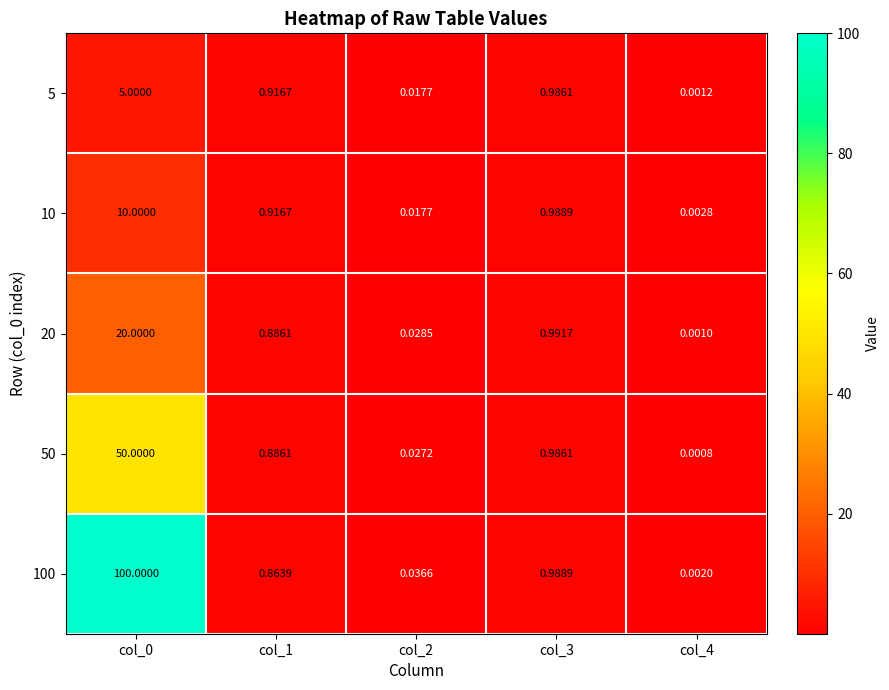

Reading right to left, transcribe all the data shown in this chart.

5: col_4=0.0	col_3=1.0	col_2=0.0	col_1=0.9	col_0=5.0
10: col_4=0.0	col_3=1.0	col_2=0.0	col_1=0.9	col_0=10.0
20: col_4=0.0	col_3=1.0	col_2=0.0	col_1=0.9	col_0=20.0
50: col_4=0.0	col_3=1.0	col_2=0.0	col_1=0.9	col_0=50.0
100: col_4=0.0	col_3=1.0	col_2=0.0	col_1=0.9	col_0=100.0